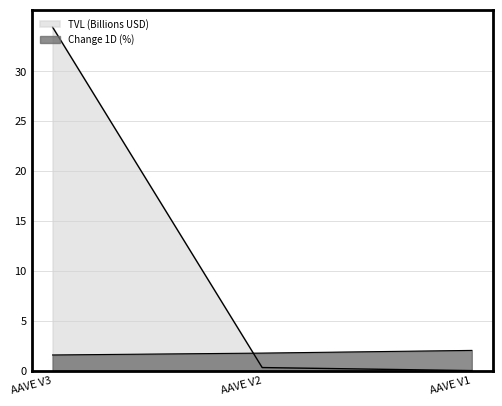

Reading left to right, transcribe all the data shown in this chart.

TVL (Billions USD): AAVE V3=34.5	AAVE V2=0.3	AAVE V1=0.0
Change 1D (%): AAVE V3=1.6	AAVE V2=1.8	AAVE V1=2.0